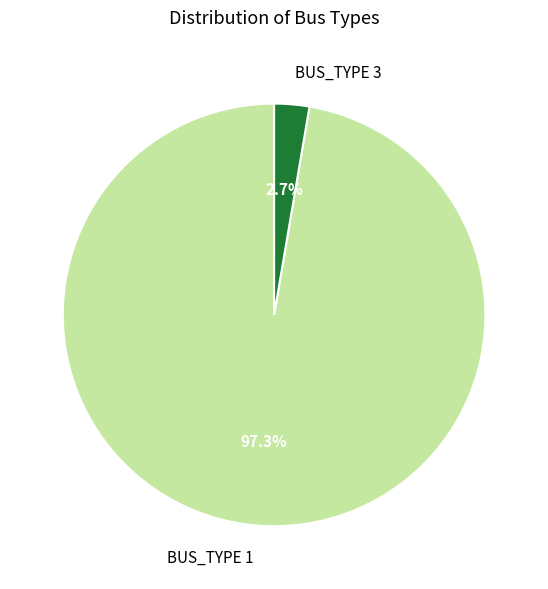

What percentage do BUS_TYPE 1 and BUS_TYPE 3 together represent?

100.0%